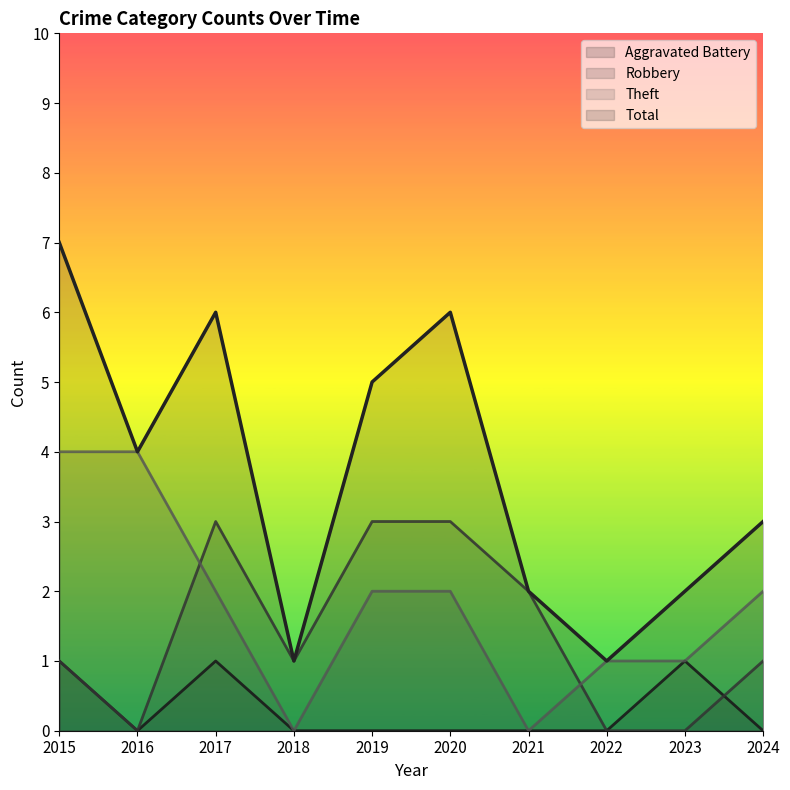

Count the Total values in the range 2 to 6.

7